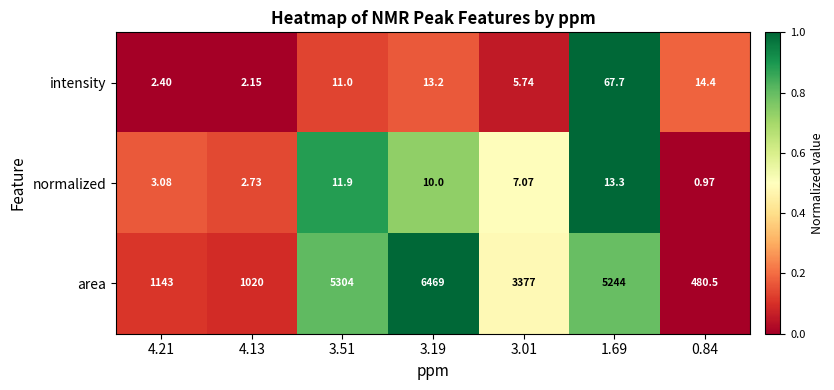

Which series has the largest total across all categories?

area